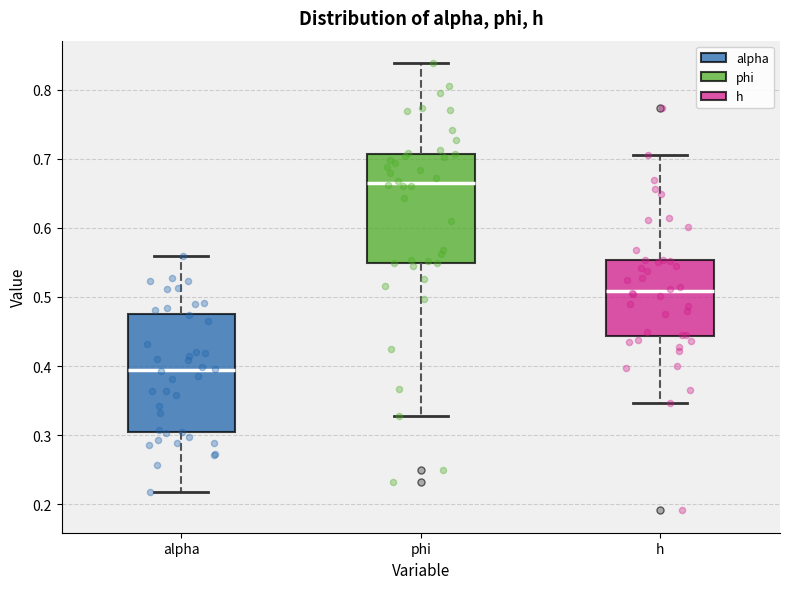

Reading left to right, read every box against the y-axis: the position of its median line, the range the box covers, and the ends of its whiskers. The values are not printed on the chart, so give them approximately, as read against the axis.

alpha: median 0.39, box 0.30 to 0.48, whiskers 0.22 to 0.56
phi: median 0.67, box 0.55 to 0.71, whiskers 0.33 to 0.84
h: median 0.51, box 0.44 to 0.55, whiskers 0.35 to 0.71